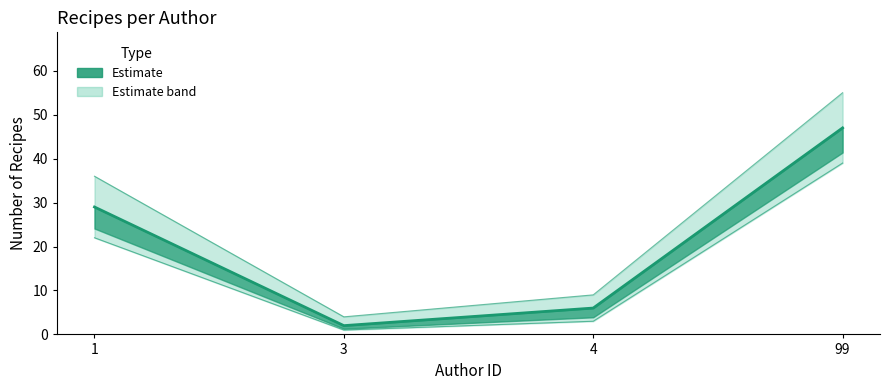

Is it true that recipe_count equals 47 at 99?

True